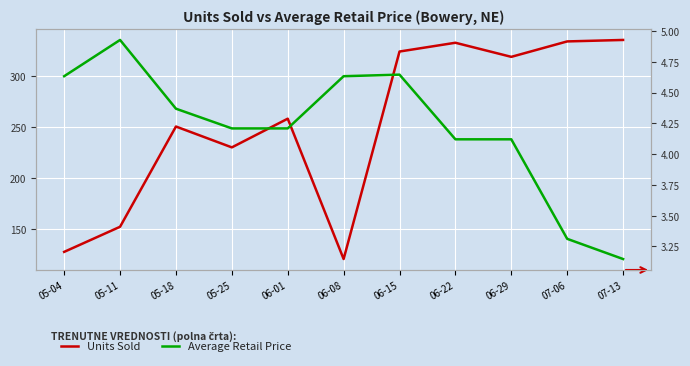

At how many categories does at least one series exceed 189?

8